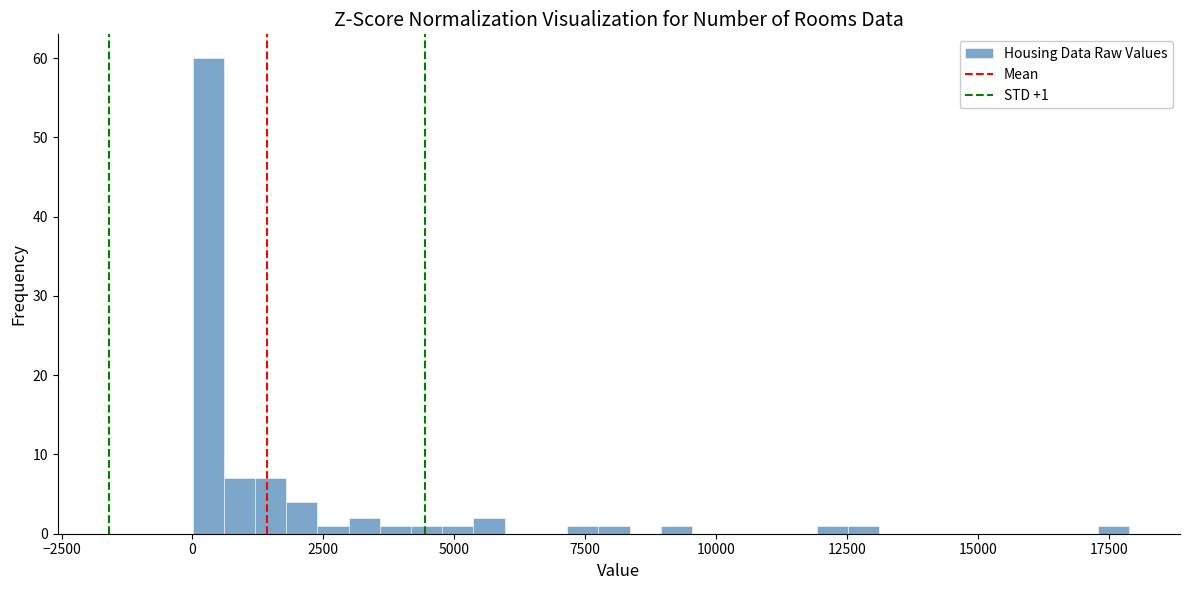

Read against the x-axis, roughly where is the centre of the tallest bar?

500